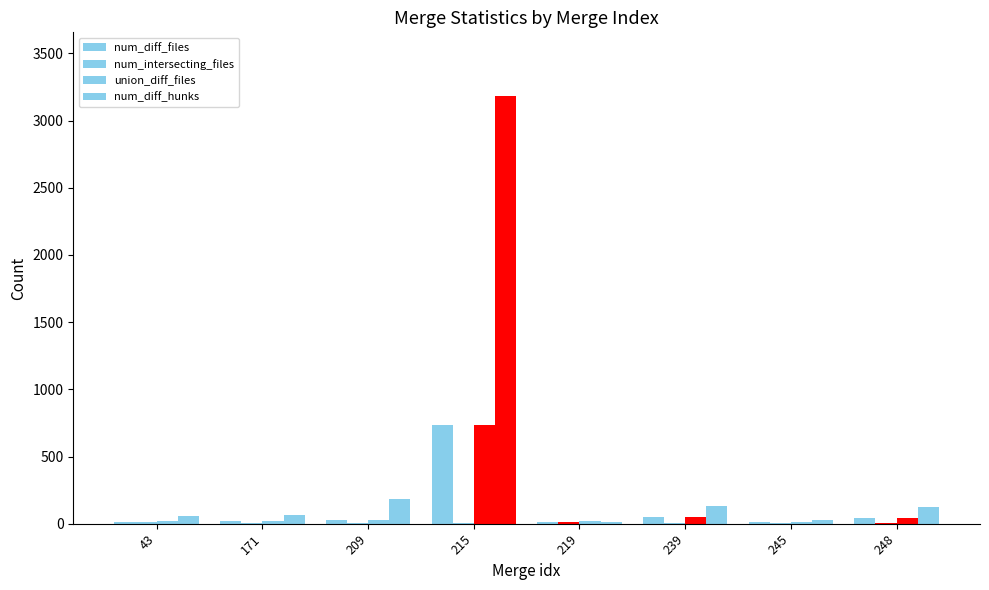

Does the chart contain stacked bars?

No